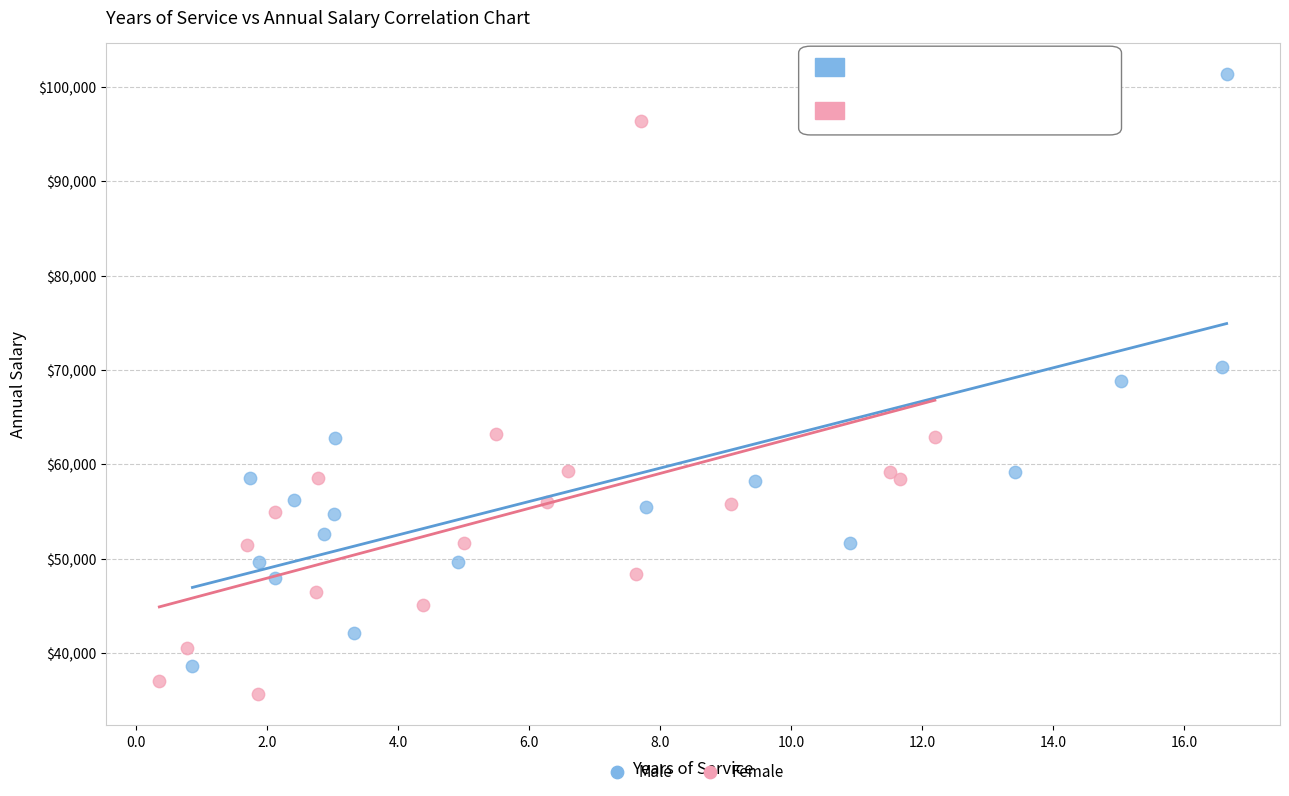

Which series reaches the maximum Y coordinate?

Male